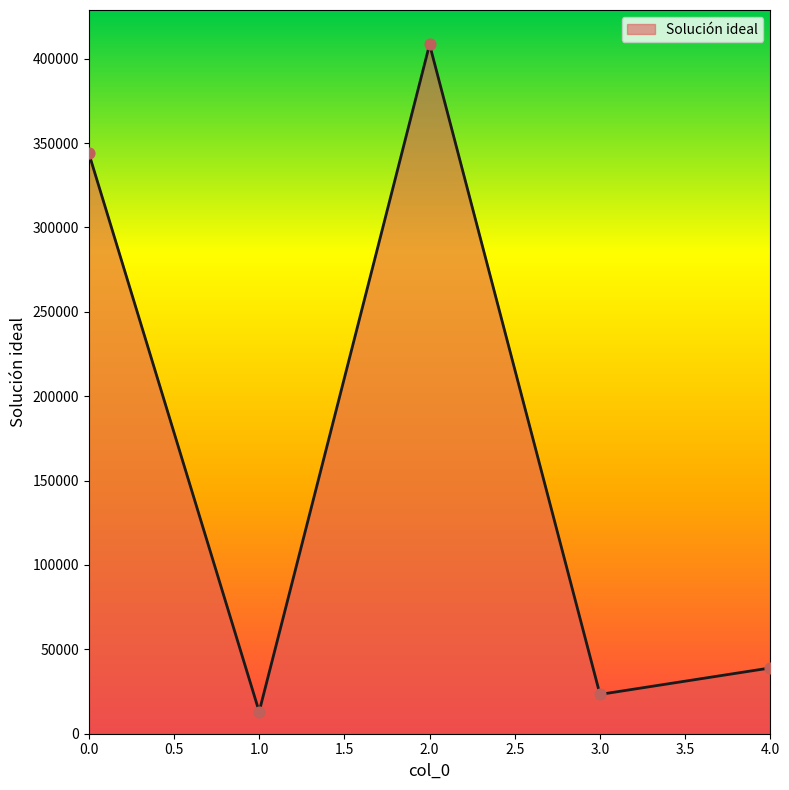

Approximately how many times larger is the value at 3.0 compared to 4.0?

0.6